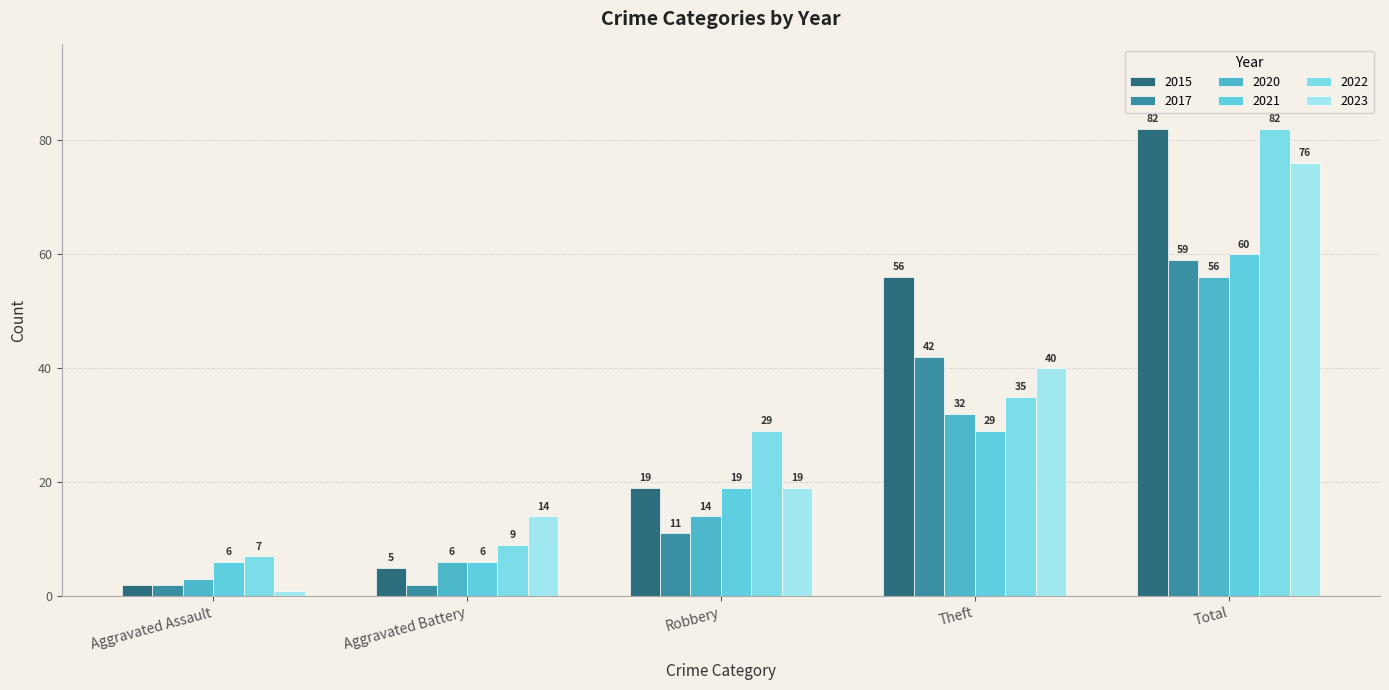

Is the value of 2022 at Robbery greater than the value of 2017 at Robbery?

Yes